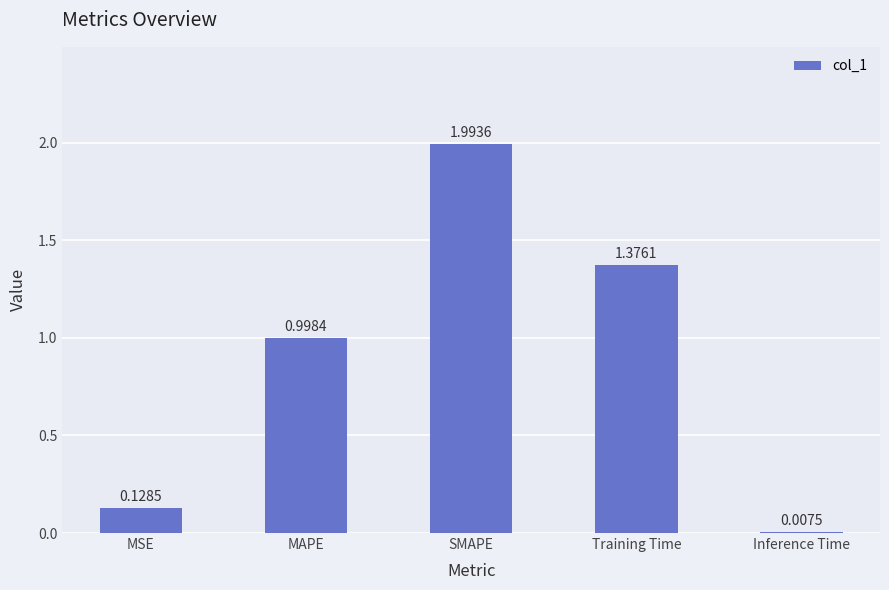

Where is the data nearest to the value 1?

MAPE